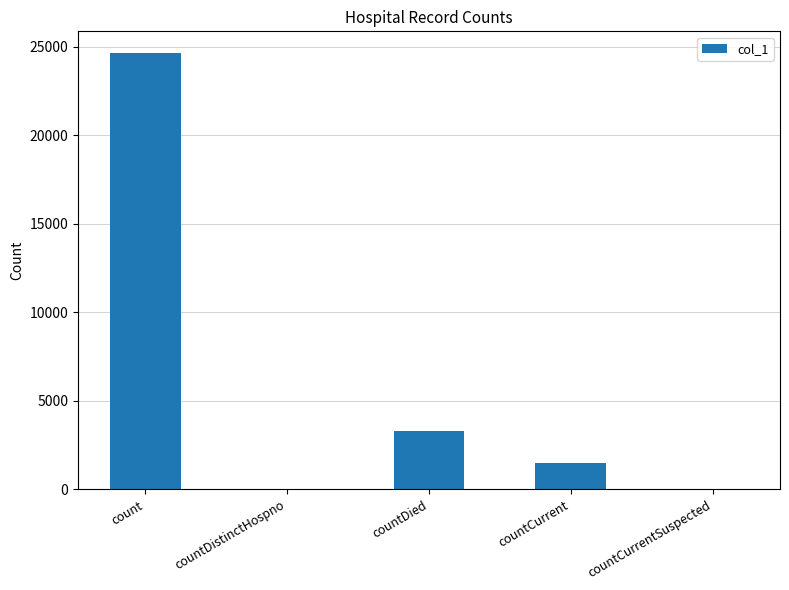

What is the approximate value at countCurrent, to the nearest 50?

1500